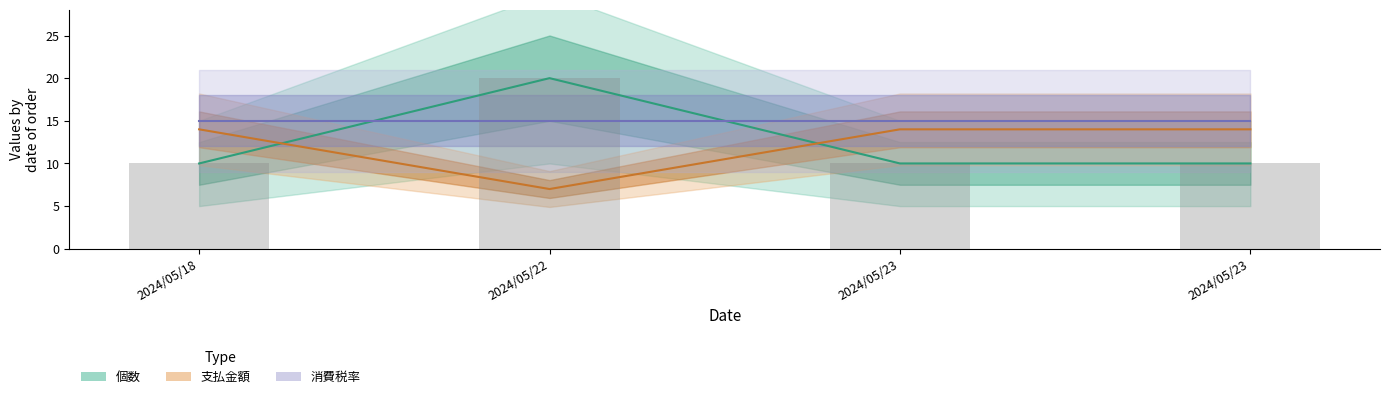

Which series changed the most between 2024/05/23 and 2024/05/23?

個数